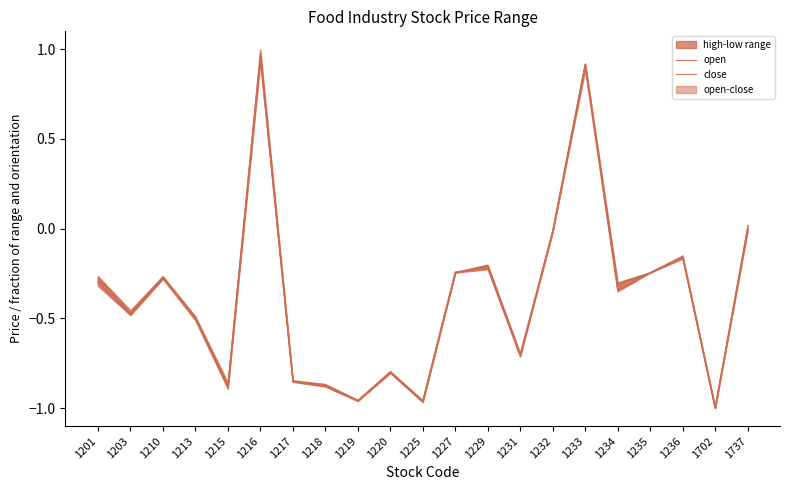

At which label is open closest to 0?

1737